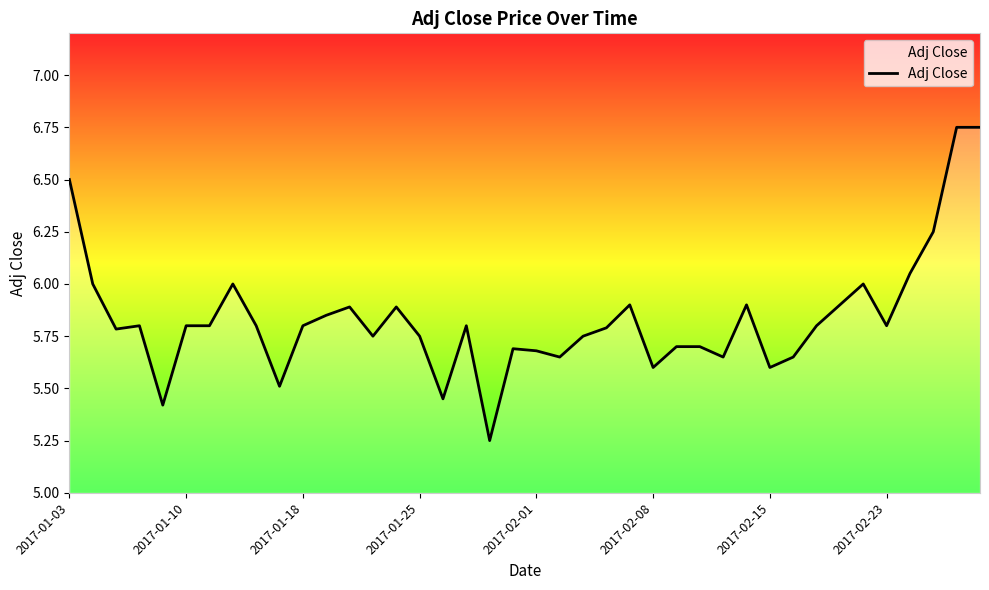

What is the greatest value displayed?

6.8